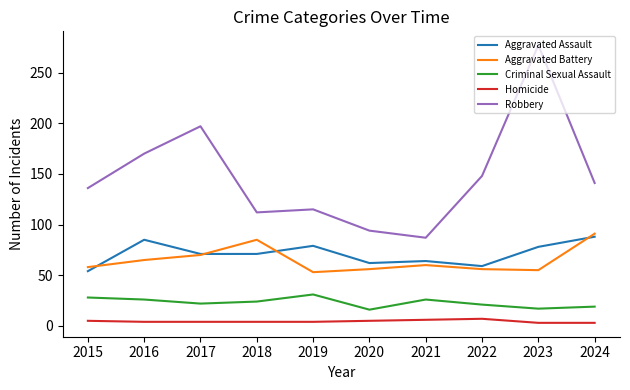

True or false: Criminal Sexual Assault and Aggravated Battery cross at least once.

False